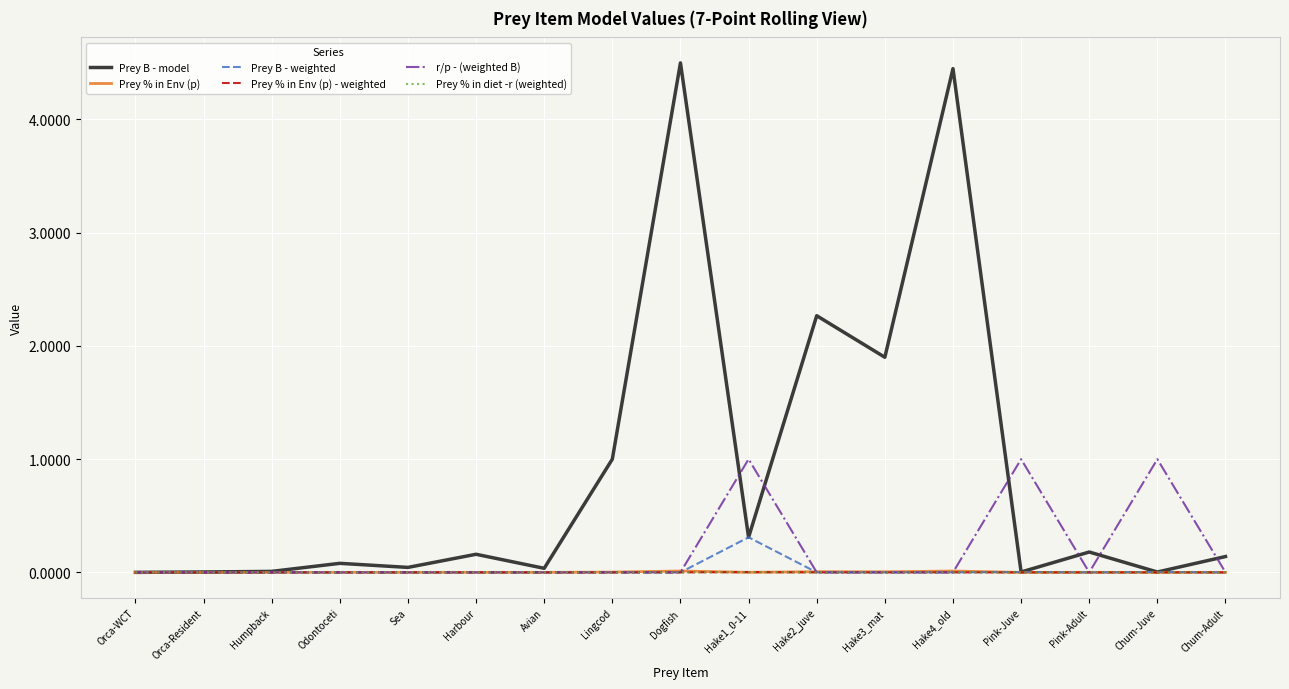

Does the chart have visible grid lines?

Yes